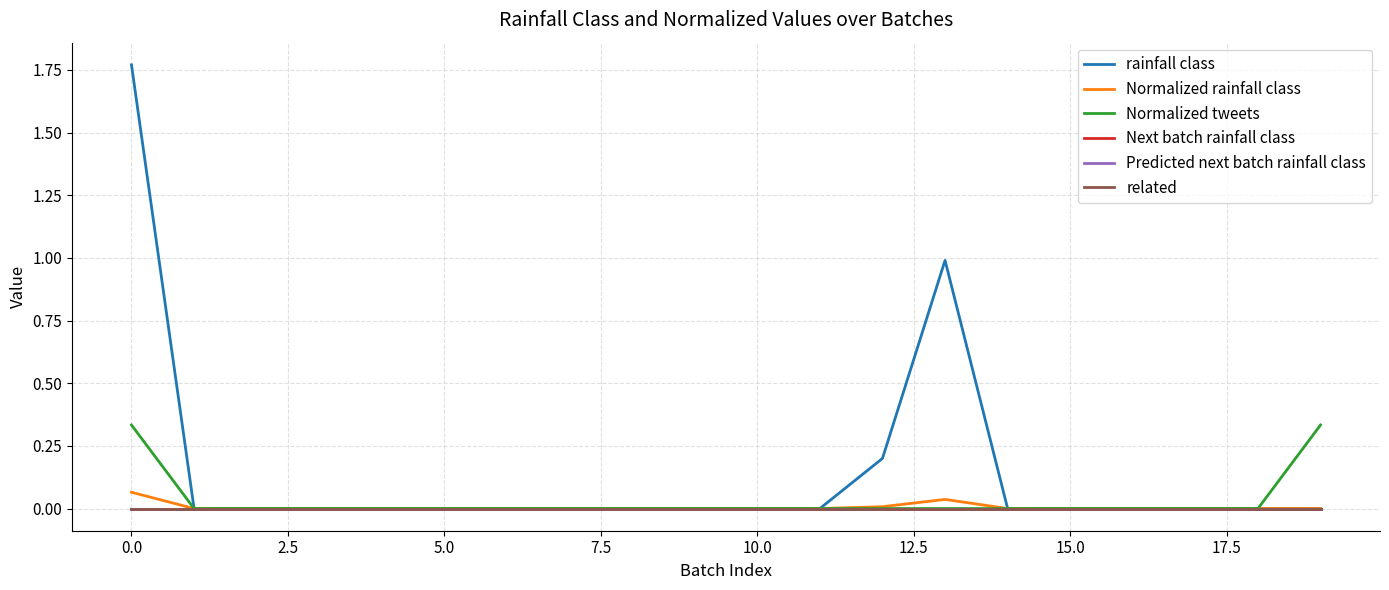

Reading right to left, list all the values displayed in this chart.

rainfall class: 0.0	0.0	0.0	0.0	0.0	0.0	1.0	0.2	0.0	0.0	0.0	0.0	0.0	0.0	0.0	0.0	0.0	0.0	0.0	1.8
Normalized rainfall class: 0.0	0.0	0.0	0.0	0.0	0.0	0.0	0.0	0.0	0.0	0.0	0.0	0.0	0.0	0.0	0.0	0.0	0.0	0.0	0.1
Normalized tweets: 0.3	0.0	0.0	0.0	0.0	0.0	0.0	0.0	0.0	0.0	0.0	0.0	0.0	0.0	0.0	0.0	0.0	0.0	0.0	0.3
Next batch rainfall class: 0.0	0.0	0.0	0.0	0.0	0.0	0.0	0.0	0.0	0.0	0.0	0.0	0.0	0.0	0.0	0.0	0.0	0.0	0.0	0.0
Predicted next batch rainfall class: 0.0	0.0	0.0	0.0	0.0	0.0	0.0	0.0	0.0	0.0	0.0	0.0	0.0	0.0	0.0	0.0	0.0	0.0	0.0	0.0
related: 0.0	0.0	0.0	0.0	0.0	0.0	0.0	0.0	0.0	0.0	0.0	0.0	0.0	0.0	0.0	0.0	0.0	0.0	0.0	0.0